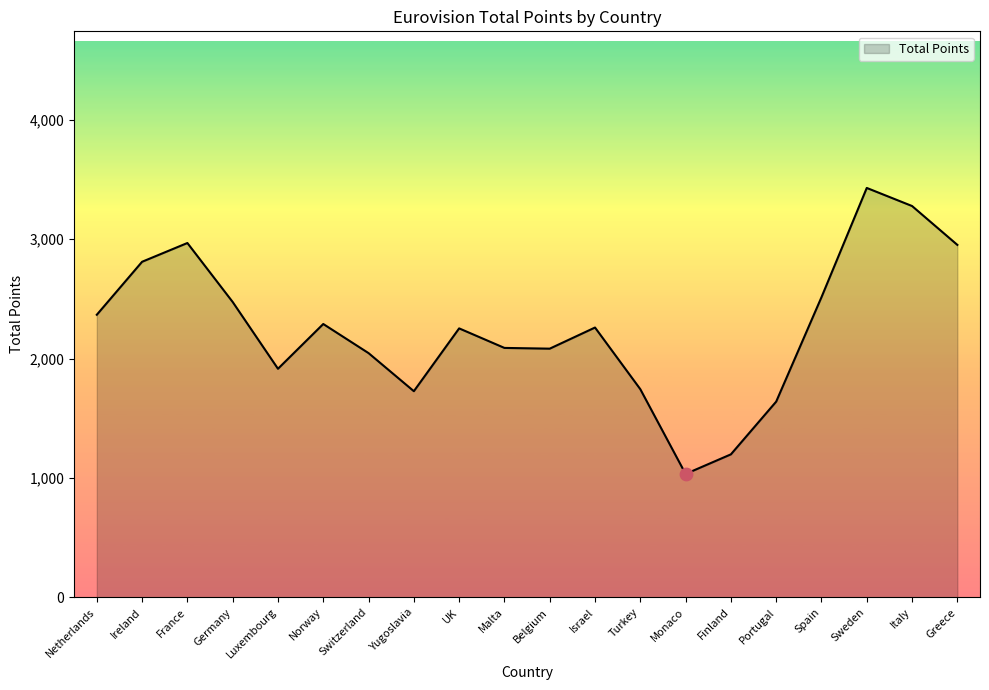

What is the maximum value for Total Points?

3430.0